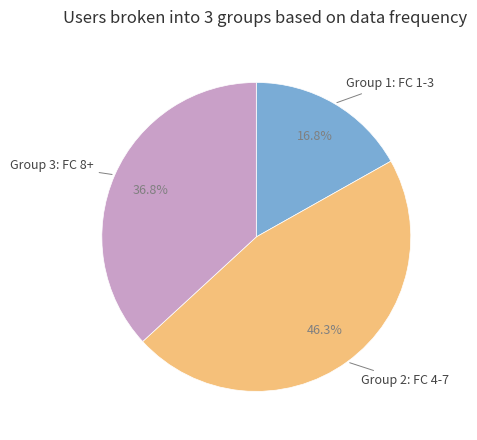

Is there any slice that represents more than half of the pie?

No